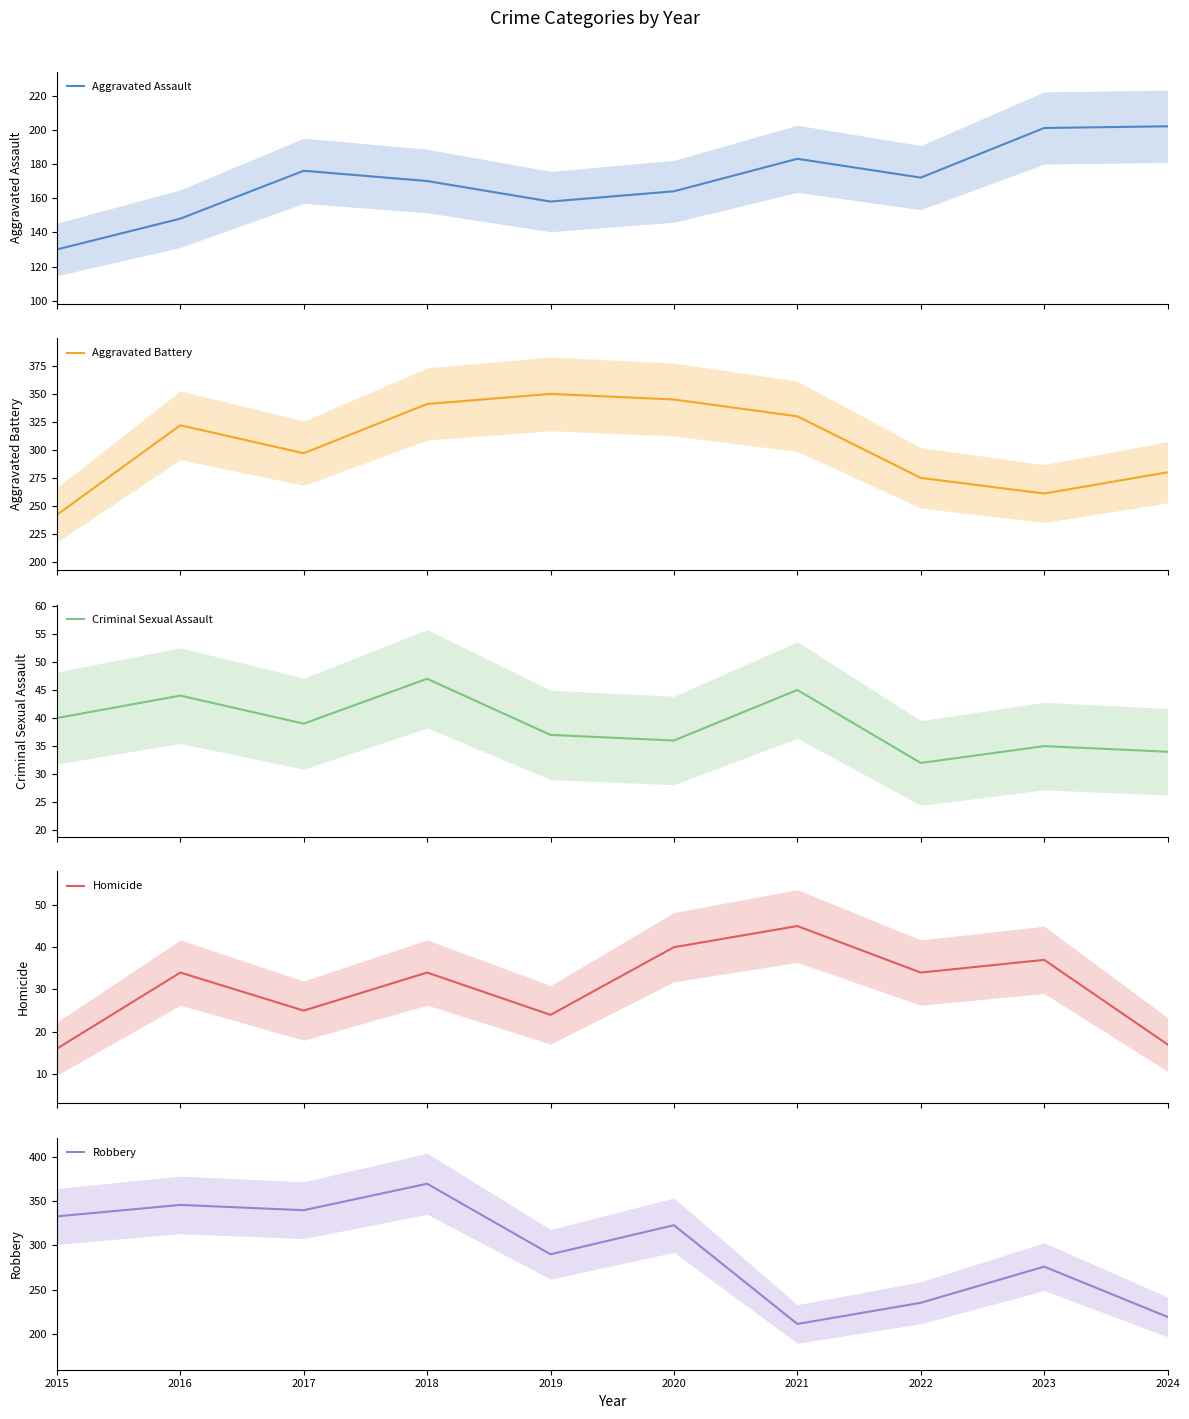

List the labels in order of Homicide value, smallest first.

2015, 2024, 2019, 2017, 2016, 2018, 2022, 2023, 2020, 2021